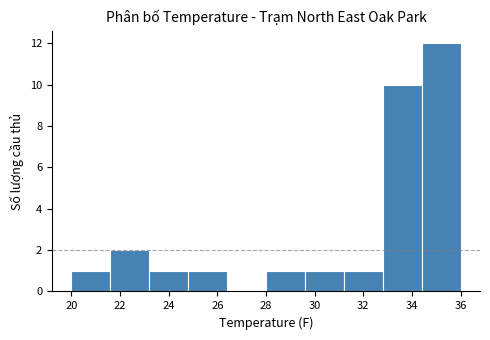

Reading left to right, list every bar in this chart as the range it spans on the x-axis followed by its height. The values are not printed on the chart, so give them approximately, as read against the axis.

20.0 to 21.6: 1
21.6 to 23.2: 2
23.2 to 24.8: 1
24.8 to 26.4: 1
26.4 to 28.0: 0
28.0 to 29.6: 1
29.6 to 31.2: 1
31.2 to 32.8: 1
32.8 to 34.4: 10
34.4 to 36.0: 12